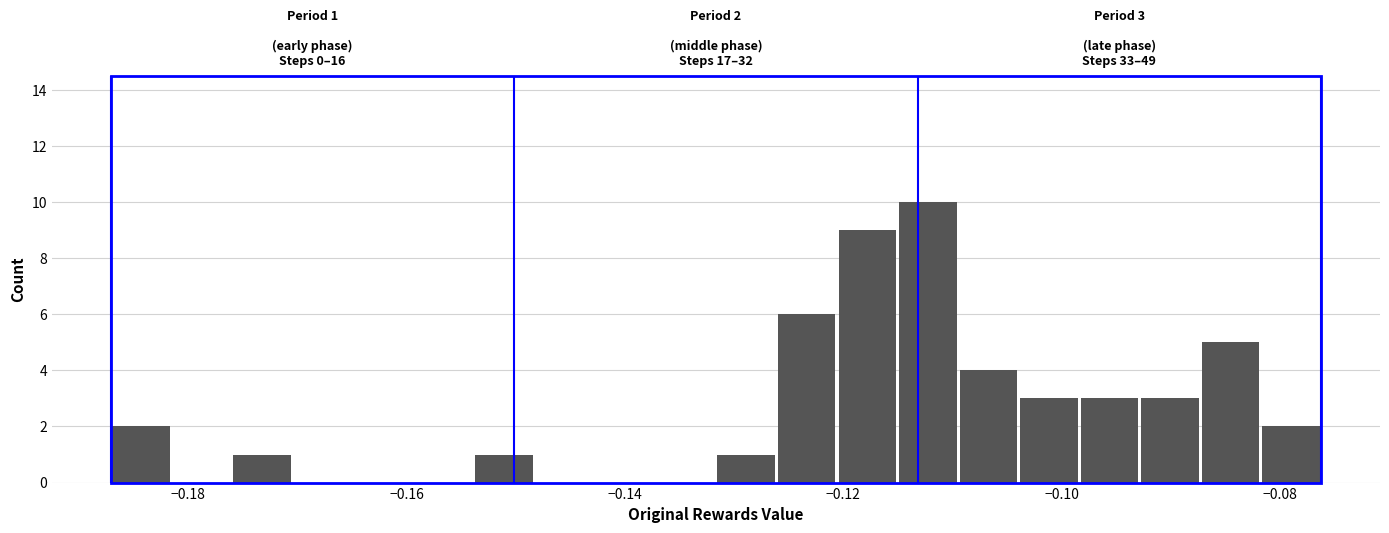

Around what value on the x-axis is the tallest bar? Give the approximate position of its centre, as read against the axis.

-0.112